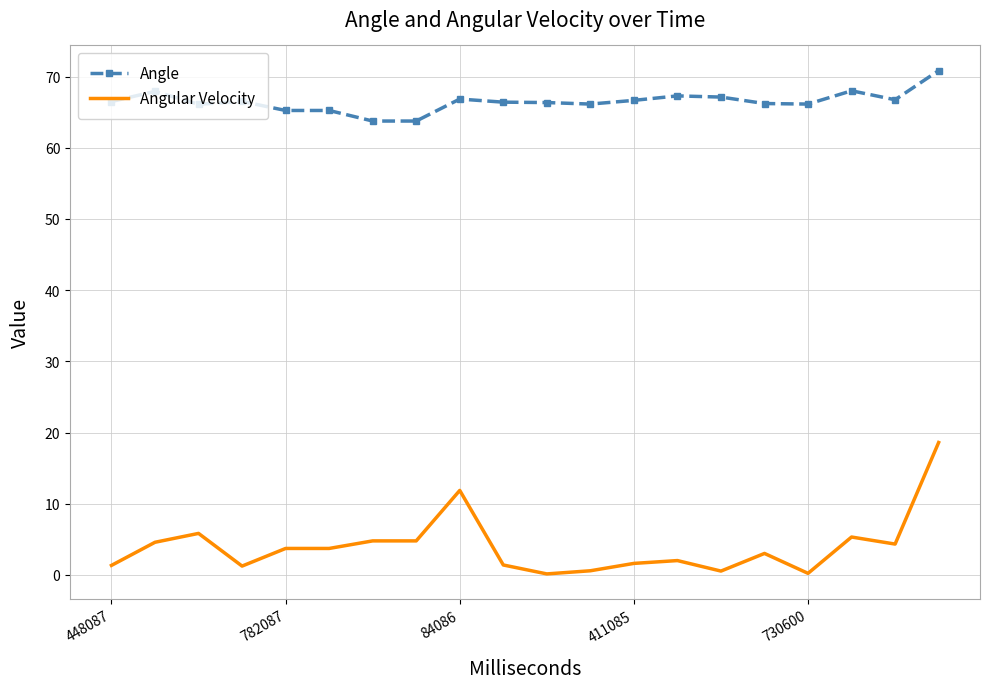

Which series has the widest spread of values?

Angular Velocity